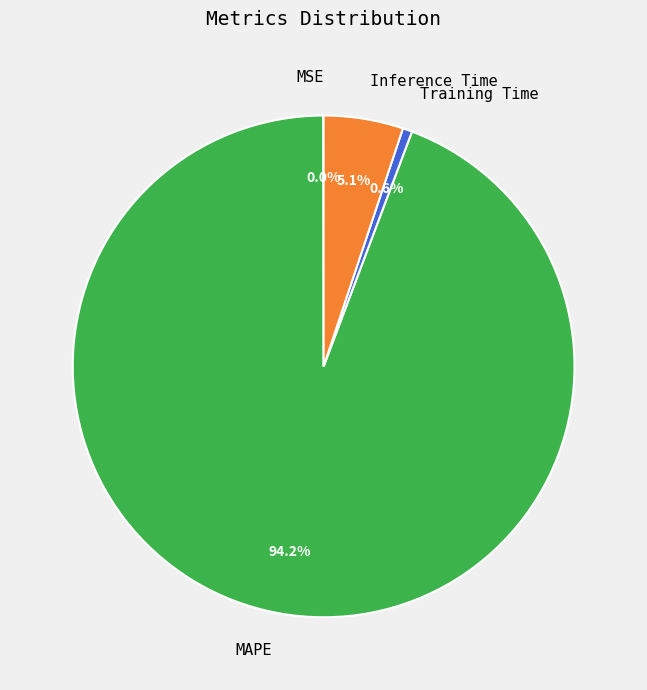

Which has a higher value, MAPE or Inference Time?

MAPE